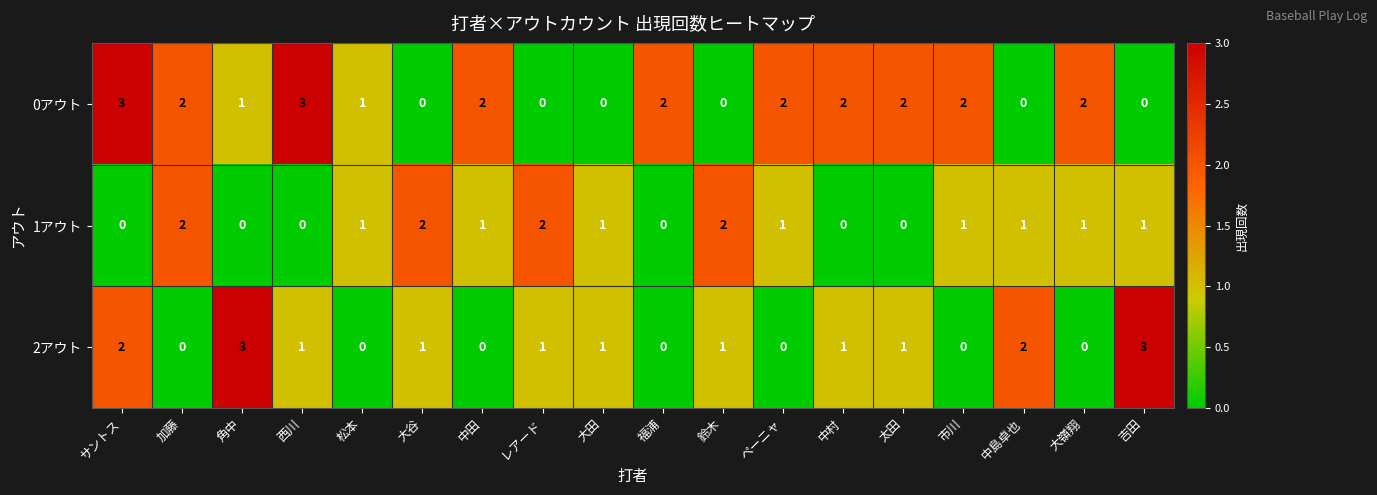

The 1アウト series shows 1 at 大田. True or false?

True